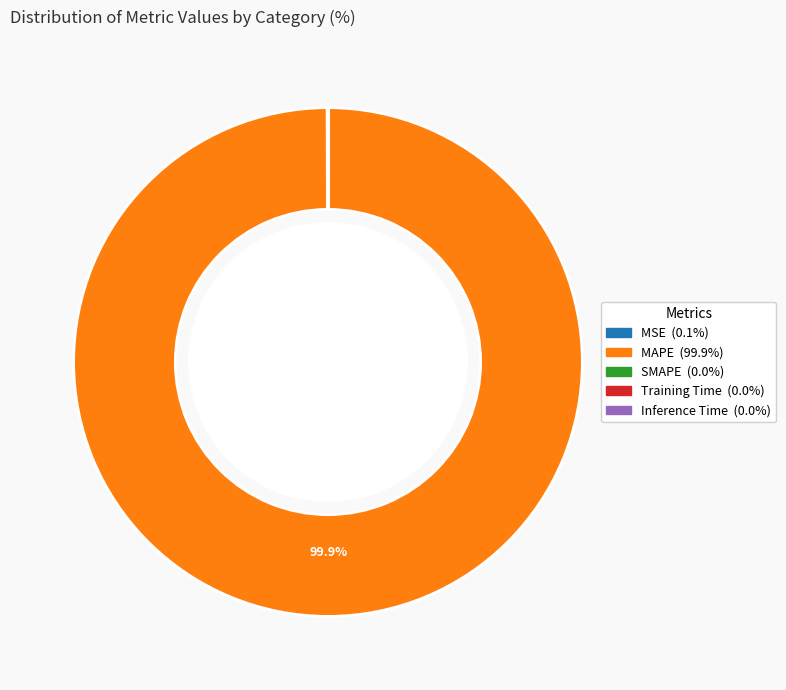

Does MAPE account for over 50% of the chart?

Yes